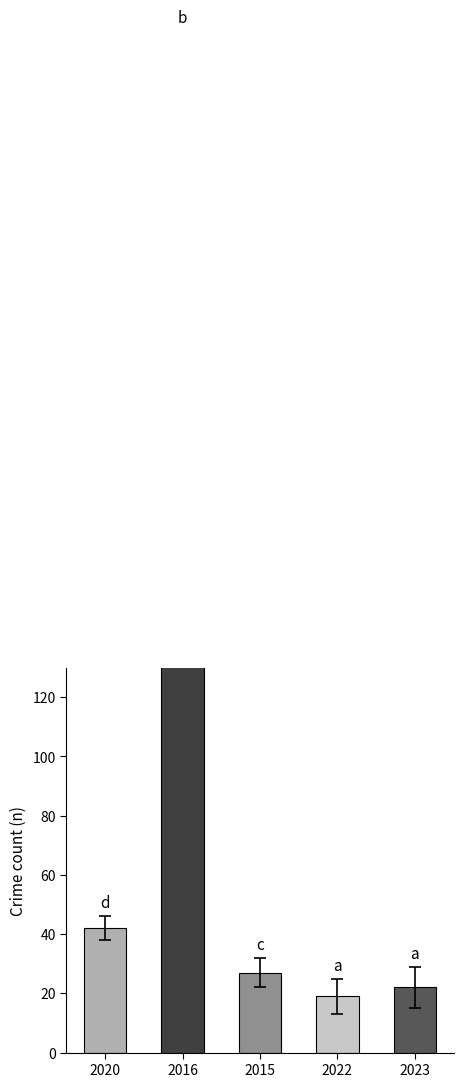

At which category does the chart reach its minimum across all series?

2022